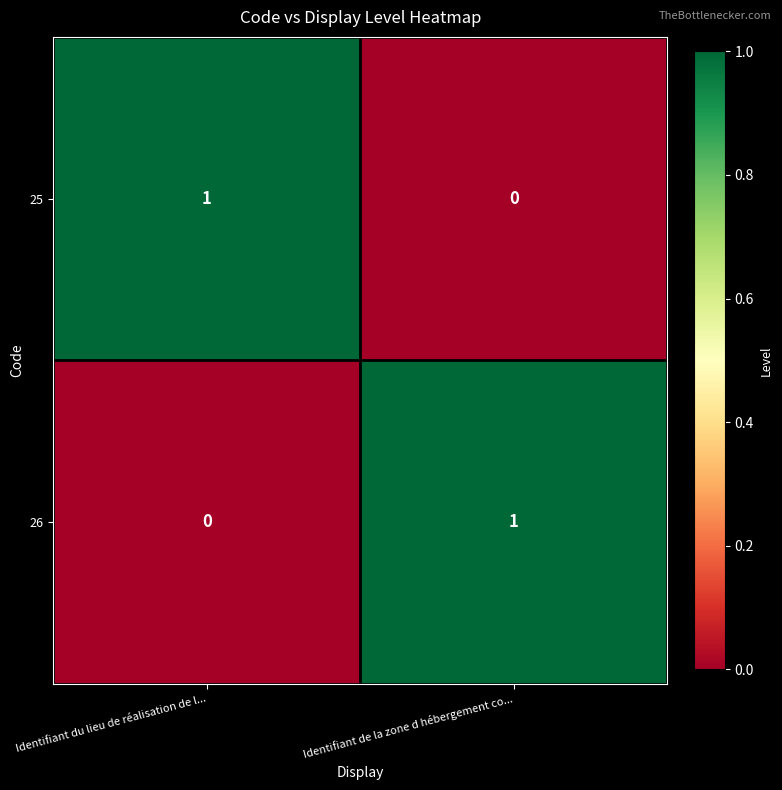

Is the value of 25 at Identifiant du lieu de réalisation de l... greater than the value of 26 at Identifiant du lieu de réalisation de l...?

Yes